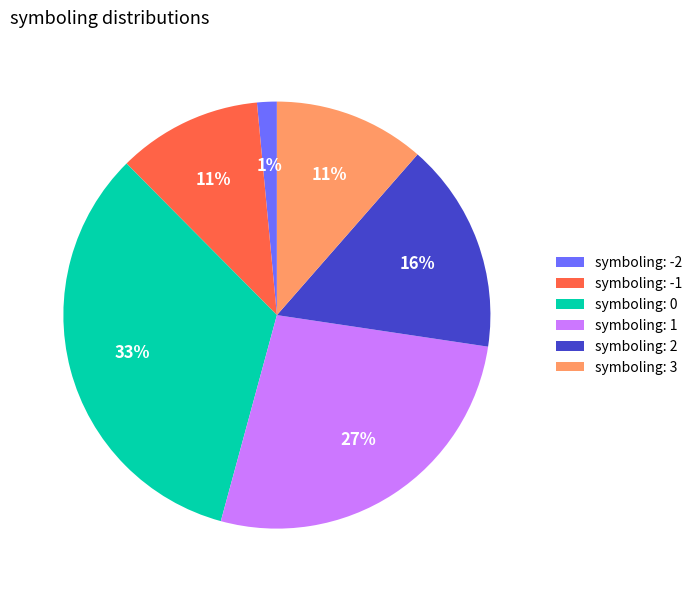

Does symboling: -2 represent more than half of the total?

No